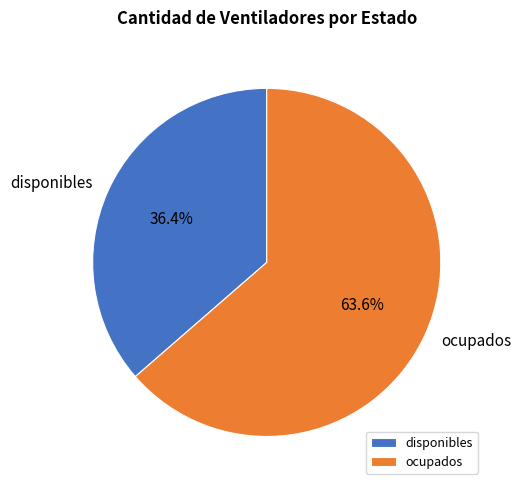

Count the number of slices in the pie.

2